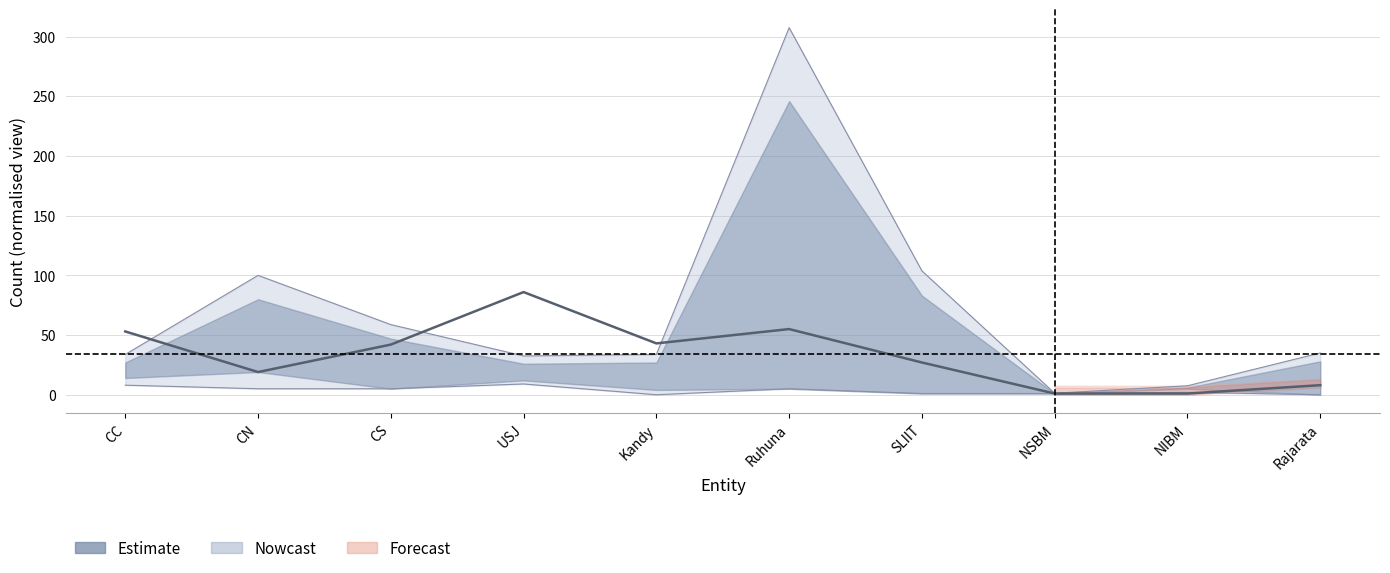

The value of APL at Kandy is 43. True or false?

True